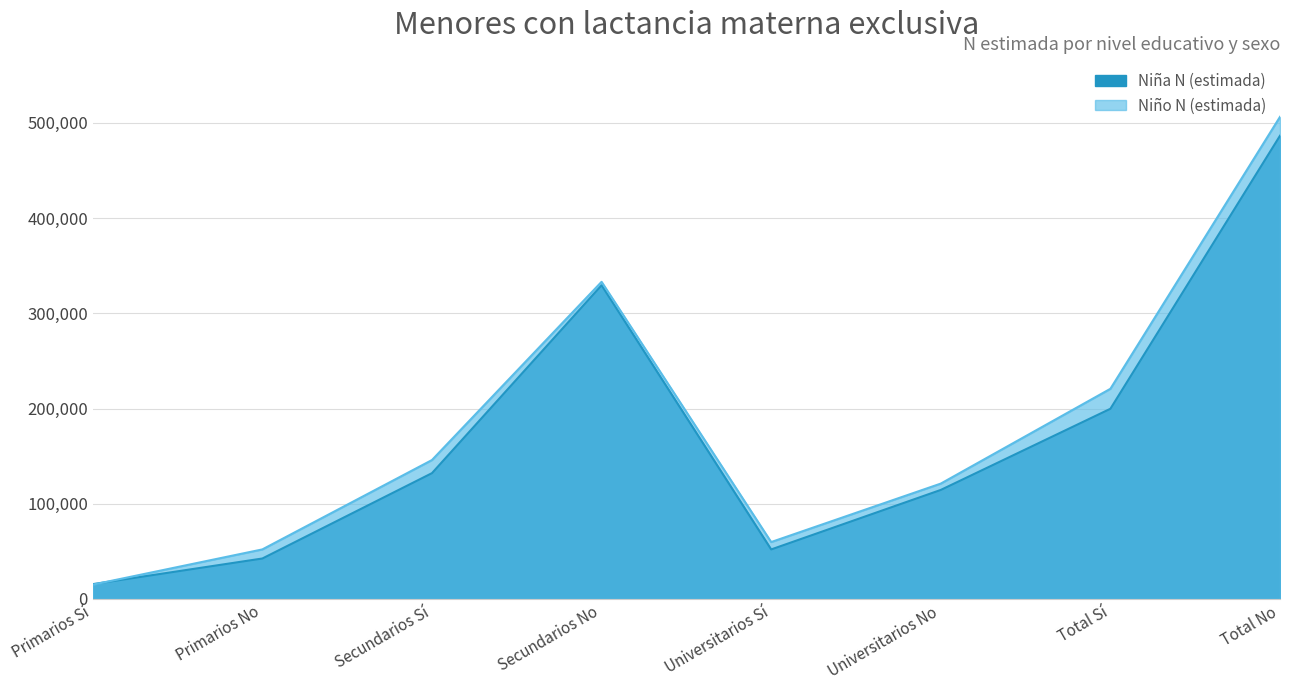

The value of Niña N (estimada) at Secundarios No is 141908. True or false?

False